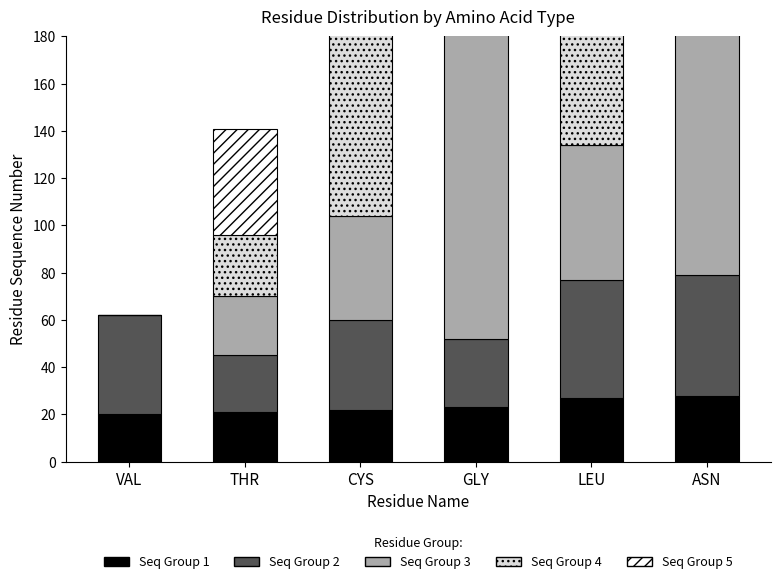

Reading left to right, what are all the values shown in this chart?

Seq Group 1: VAL=20	THR=21	CYS=22	GLY=23	LEU=27	ASN=28
Seq Group 2: VAL=42	THR=24	CYS=38	GLY=29	LEU=50	ASN=51
Seq Group 3: VAL=0	THR=25	CYS=44	GLY=138	LEU=57	ASN=119
Seq Group 4: VAL=0	THR=26	CYS=117	GLY=143	LEU=141	ASN=142
Seq Group 5: VAL=0	THR=45	CYS=145	GLY=146	LEU=0	ASN=0